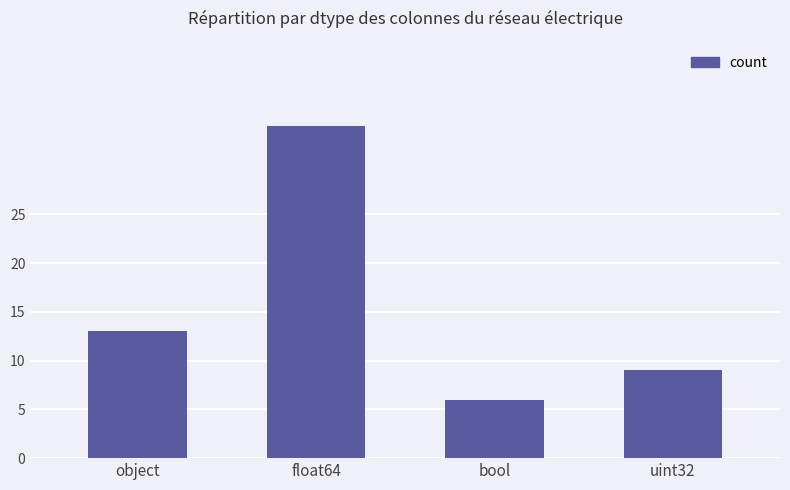

How many series are shown in this chart?

1